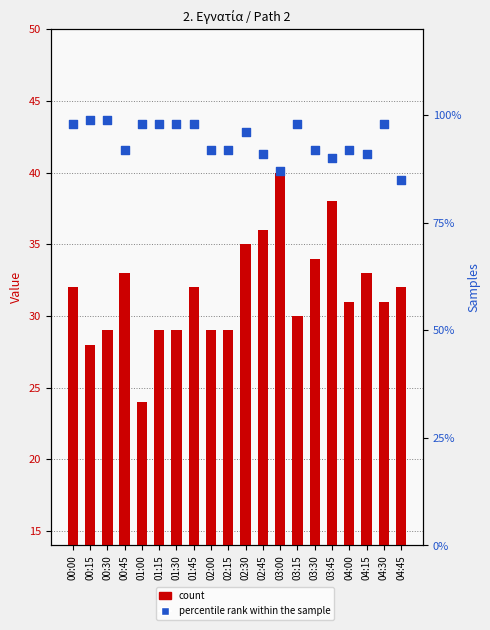

Which series has the widest spread of Y values?

count